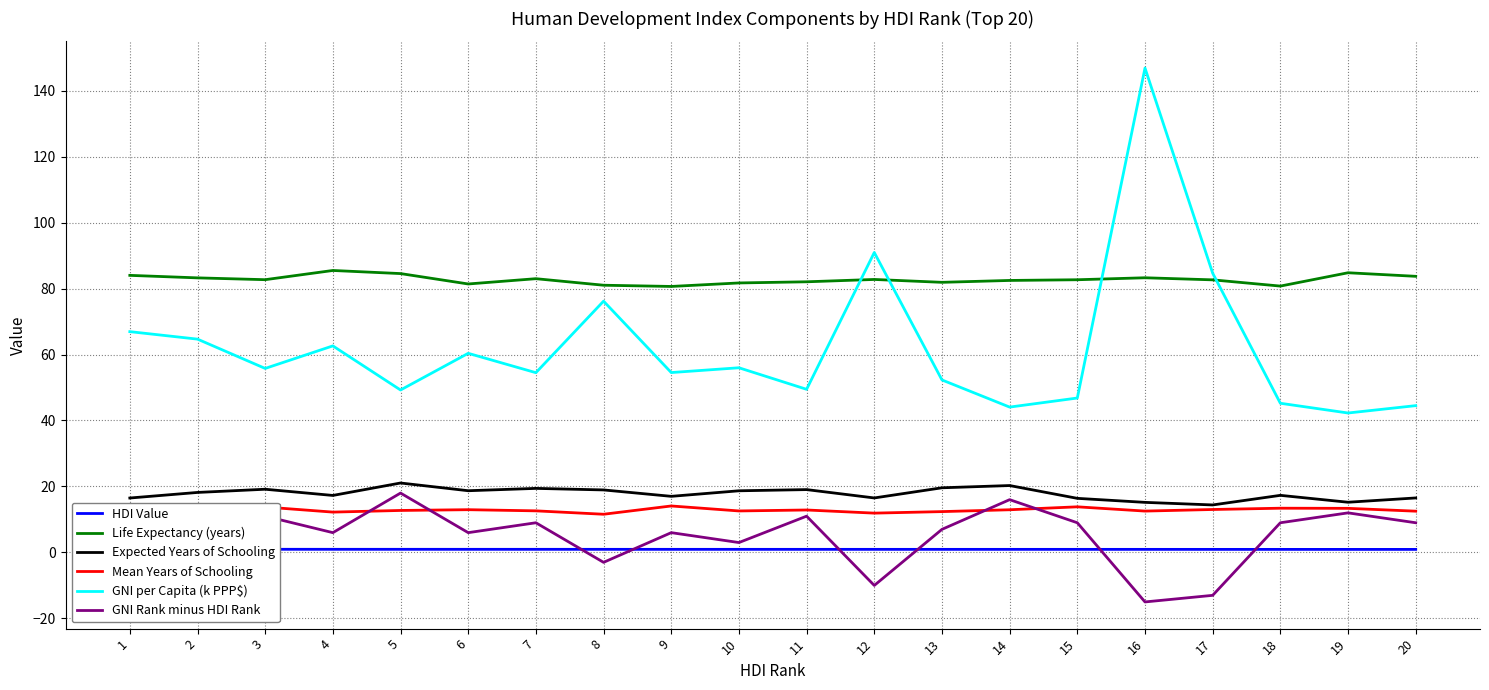

Which series has the widest spread of values?

GNI per Capita (k PPP$)